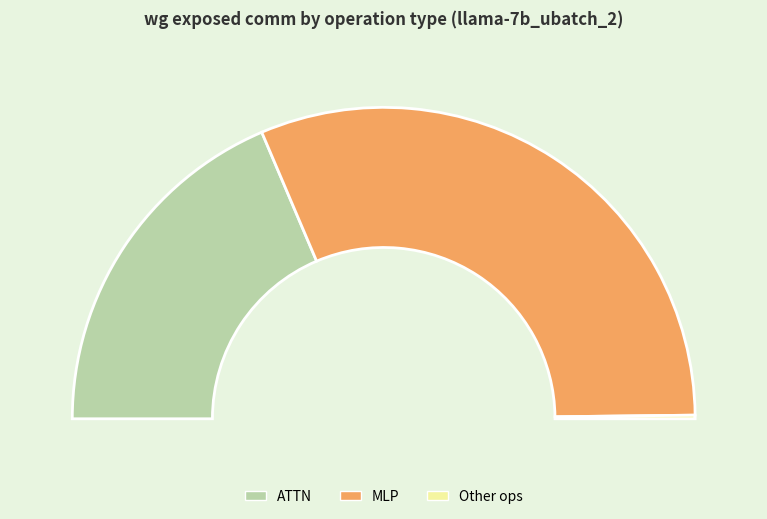

Count the number of slices in the pie.

6